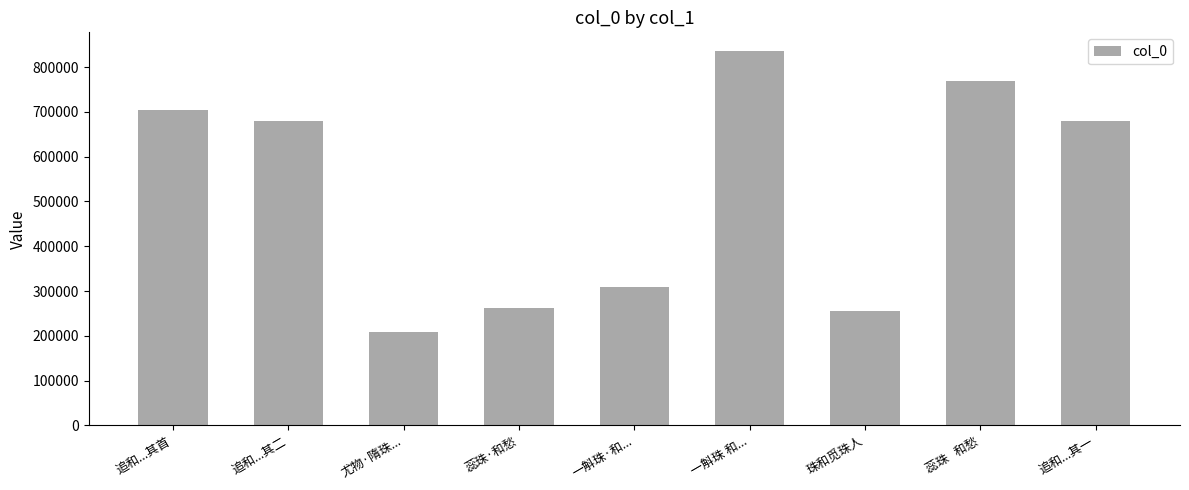

What is the change in value from 蕊珠·和愁 to 追和...其一?

+417352